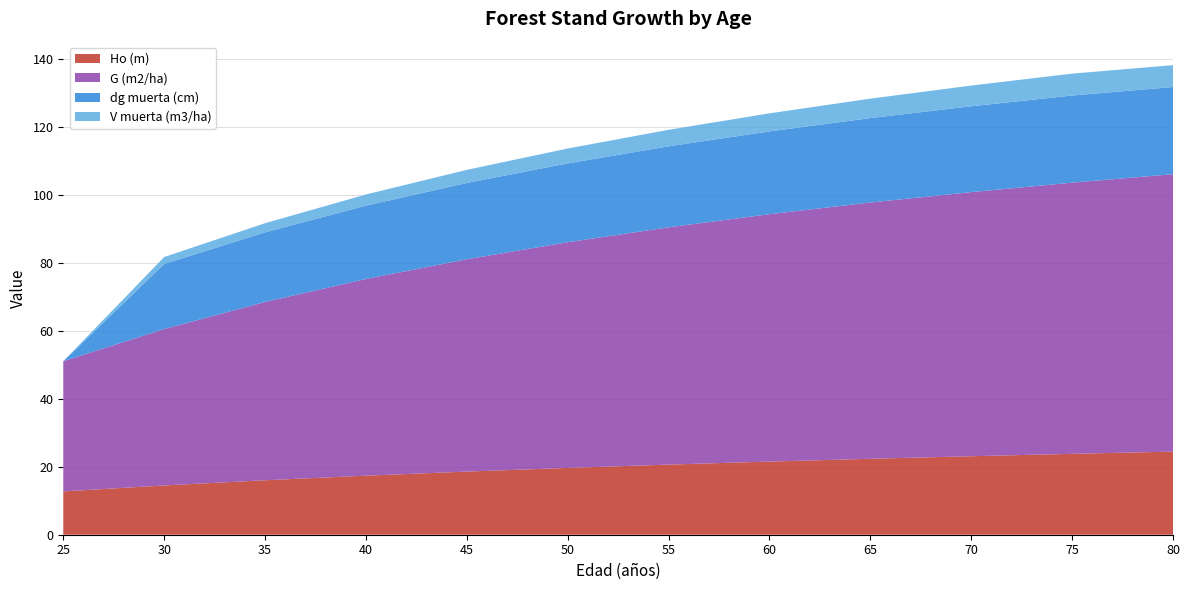

Reading left to right, list all the values displayed in this chart.

Ho (m): 25=12.8	30=14.5	35=16.0	40=17.4	45=18.6	50=19.7	55=20.6	60=21.5	65=22.4	70=23.1	75=23.8	80=24.5
G (m2/ha): 25=38.3	30=46.0	35=52.5	40=57.9	45=62.5	50=66.4	55=69.8	60=72.8	65=75.4	70=77.7	75=79.8	80=81.7
dg muerta (cm): 25=0.0	30=19.2	35=20.5	40=21.6	45=22.5	50=23.2	55=23.8	60=24.4	65=24.9	70=25.3	75=25.6	80=25.6
V muerta (m3/ha): 25=0.0	30=2.0	35=2.7	40=3.3	45=3.9	50=4.4	55=4.9	60=5.3	65=5.7	70=6.1	75=6.4	80=6.4